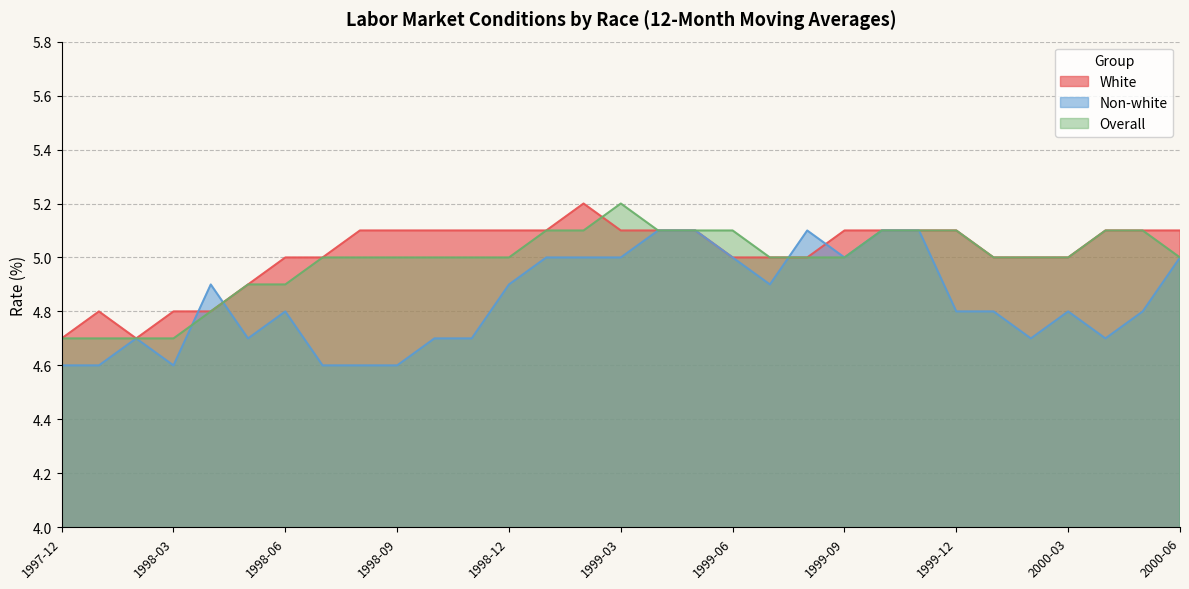

In Overall, how many points are higher than both neighbors (excluding endpoints)?

1